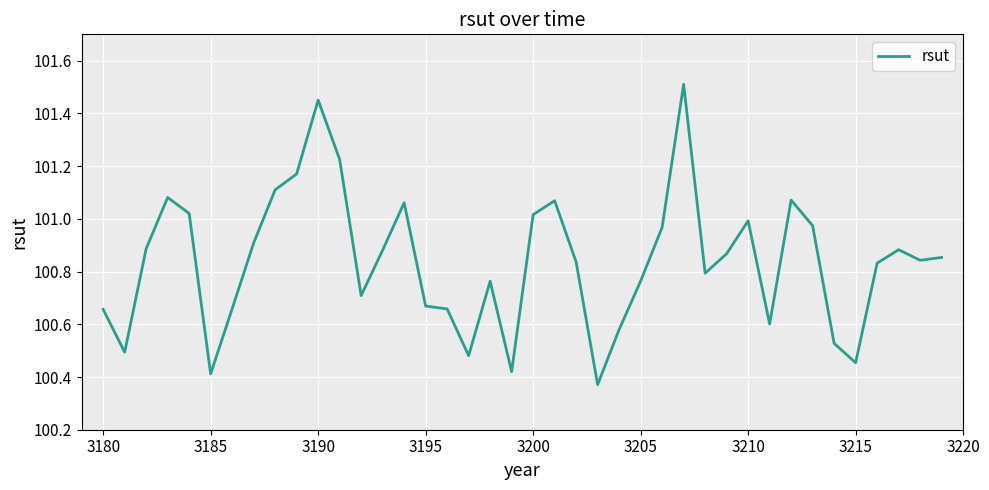

What is the difference between the maximum and minimum values?

1.1